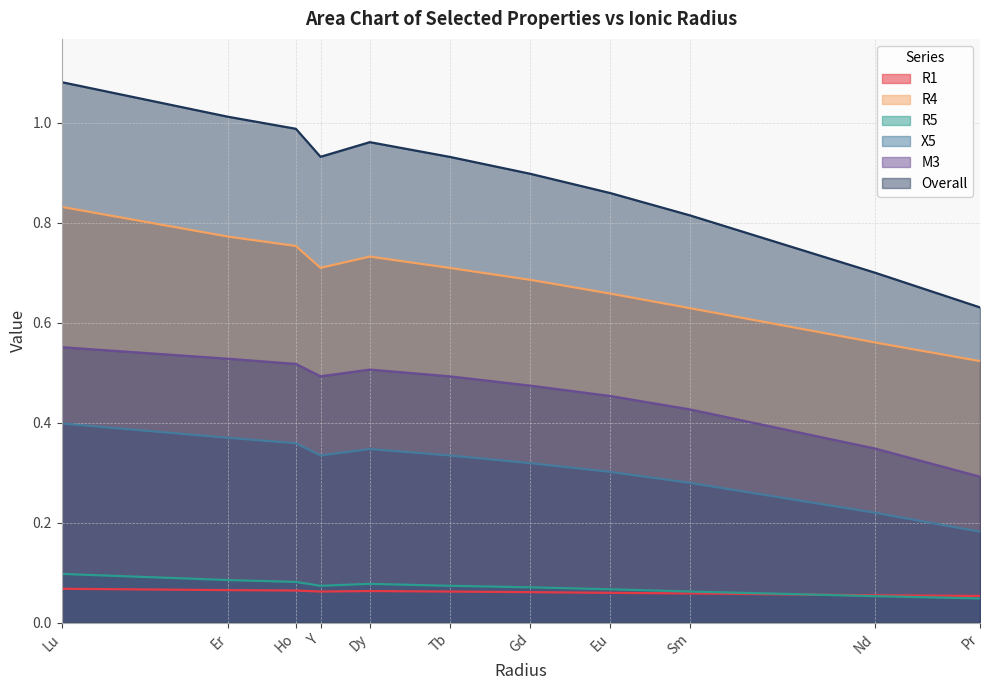

Does the chart display data point markers on the line(s)?

No